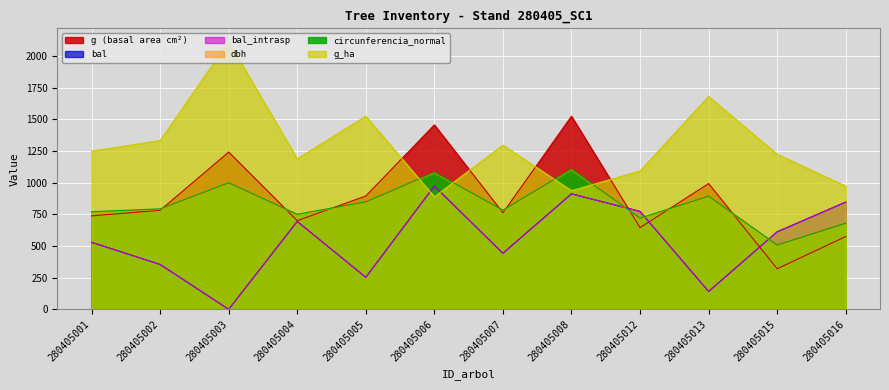

Is it true that g_ha equals 345.8 at 280405004?

False